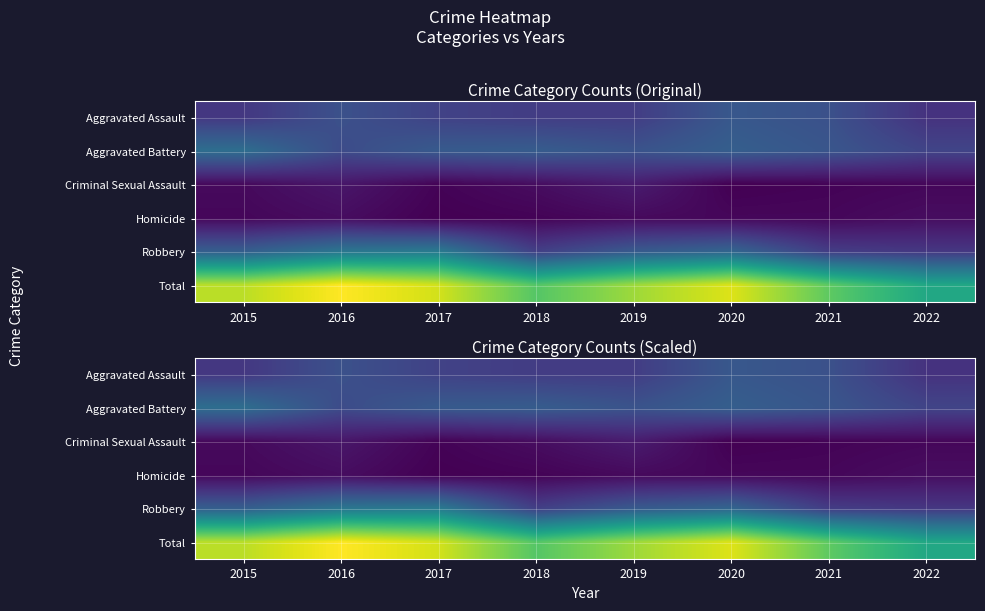

At 2016, list the series in order from largest to smallest.

Total, Robbery, Aggravated Assault, Aggravated Battery, Criminal Sexual Assault, Homicide